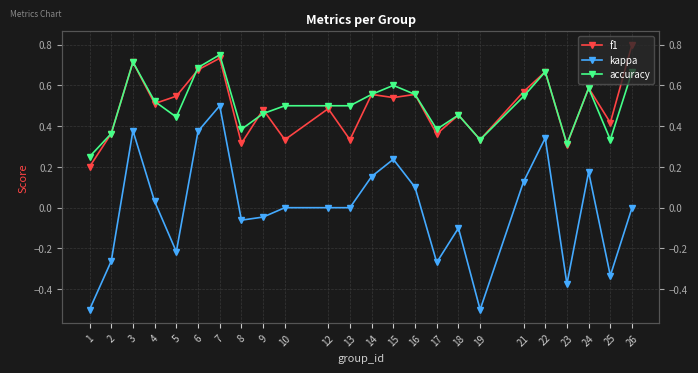

The value of f1 at 14 is 0.8. True or false?

False